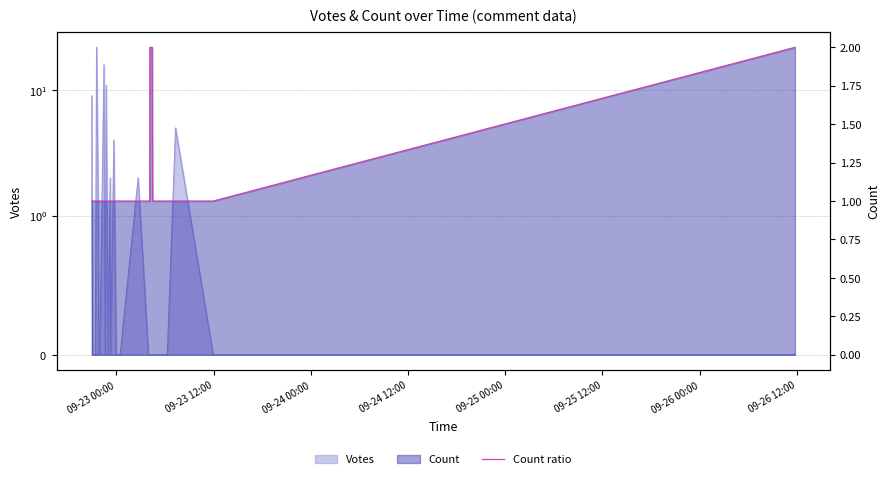

How many lines are shown in the chart?

1